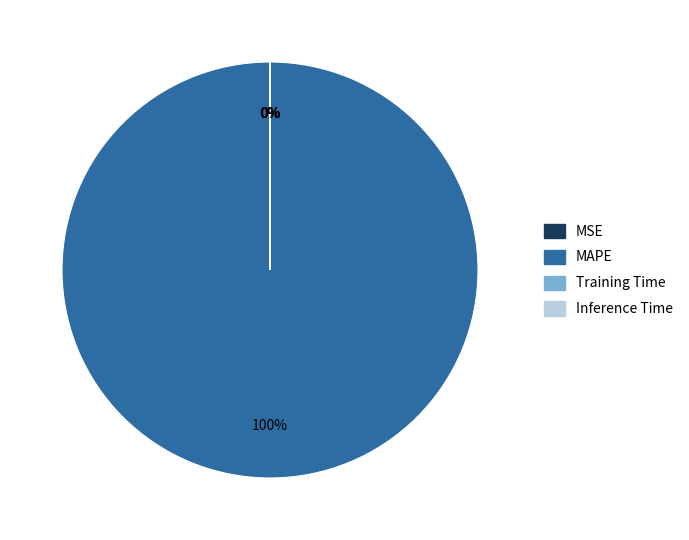

Is there any slice that represents more than half of the pie?

Yes